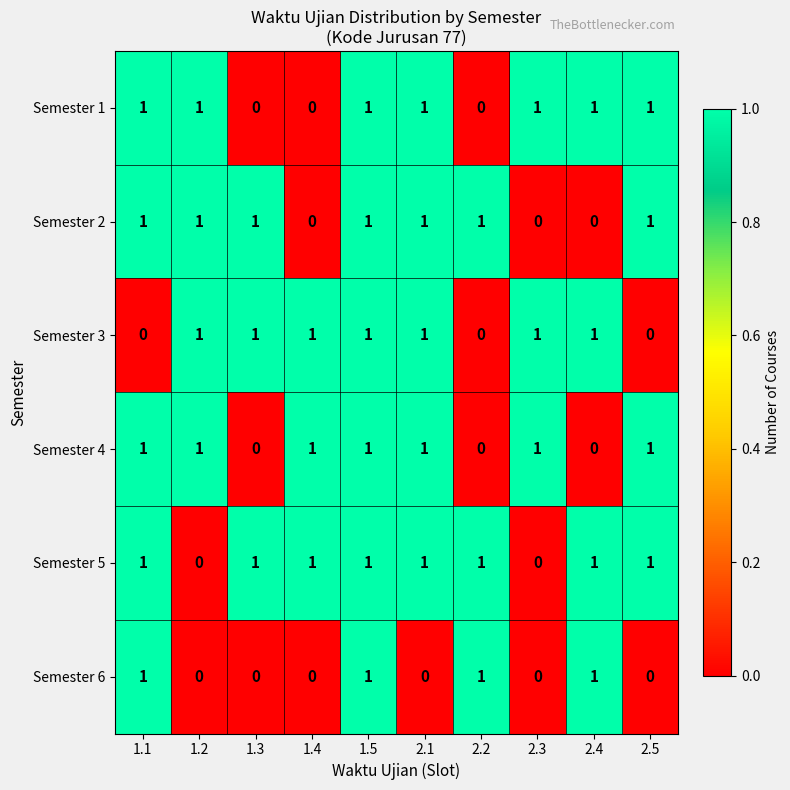

The value of Semester 5 at 1.4 is 2. True or false?

False